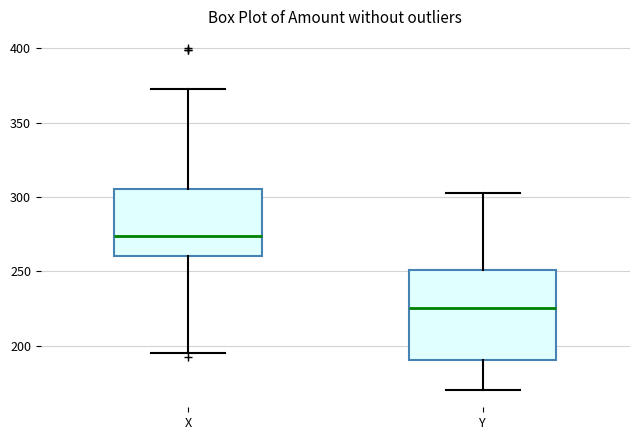

Which box has the highest median line?

X